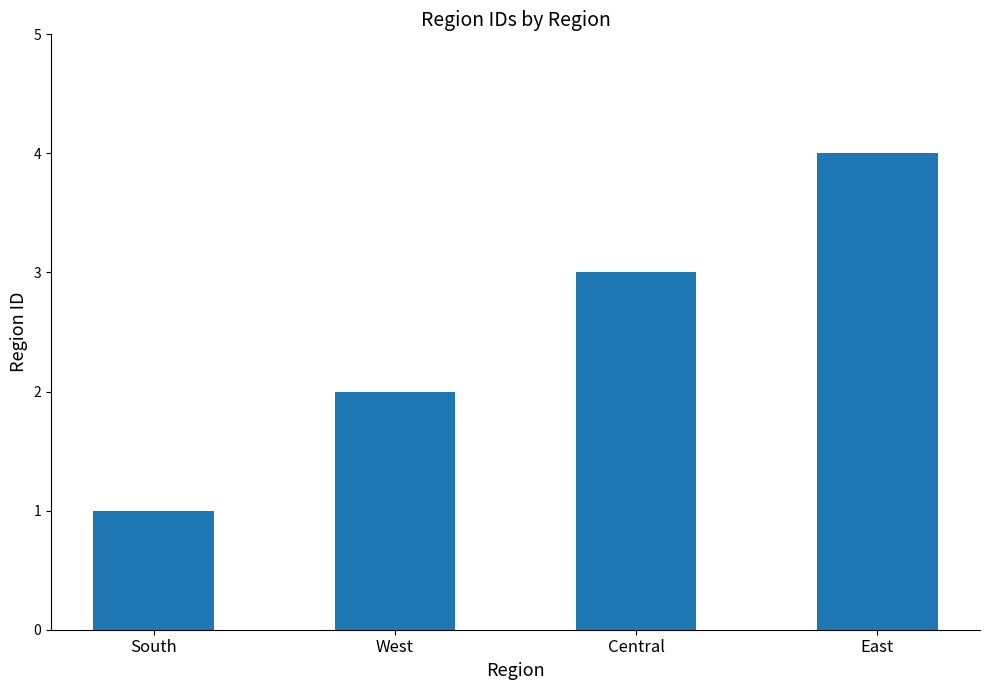

Is it true that the value at Central is 1?

False